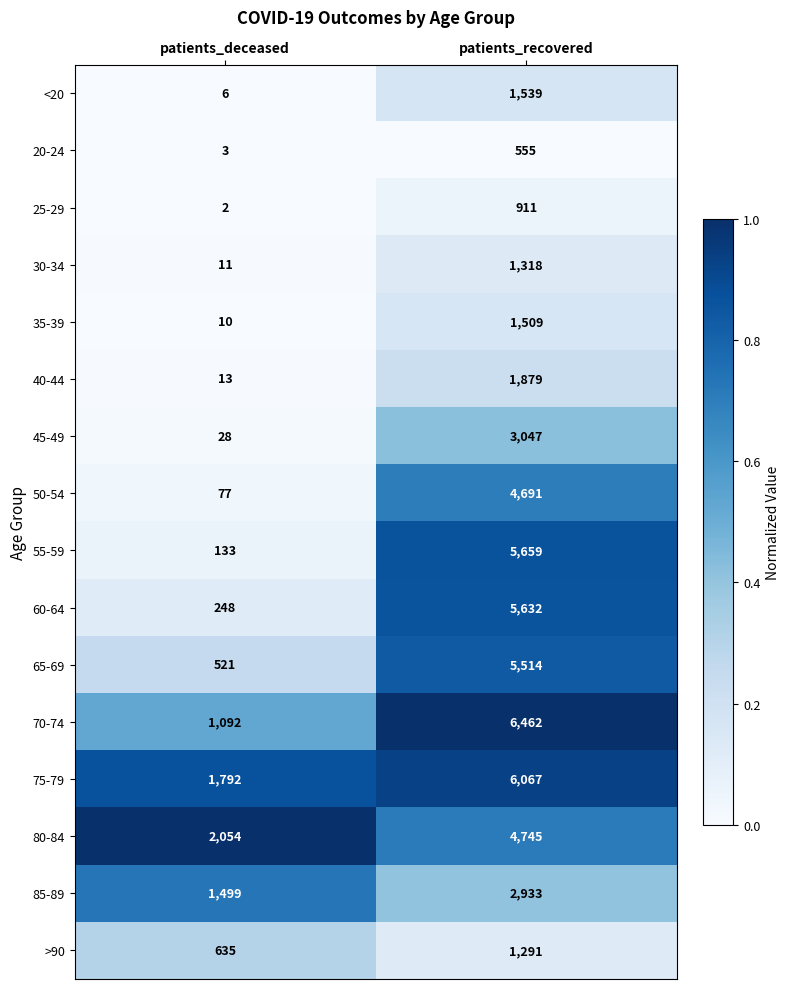

What is the spread (max minus min) of values at patients_deceased?

2052